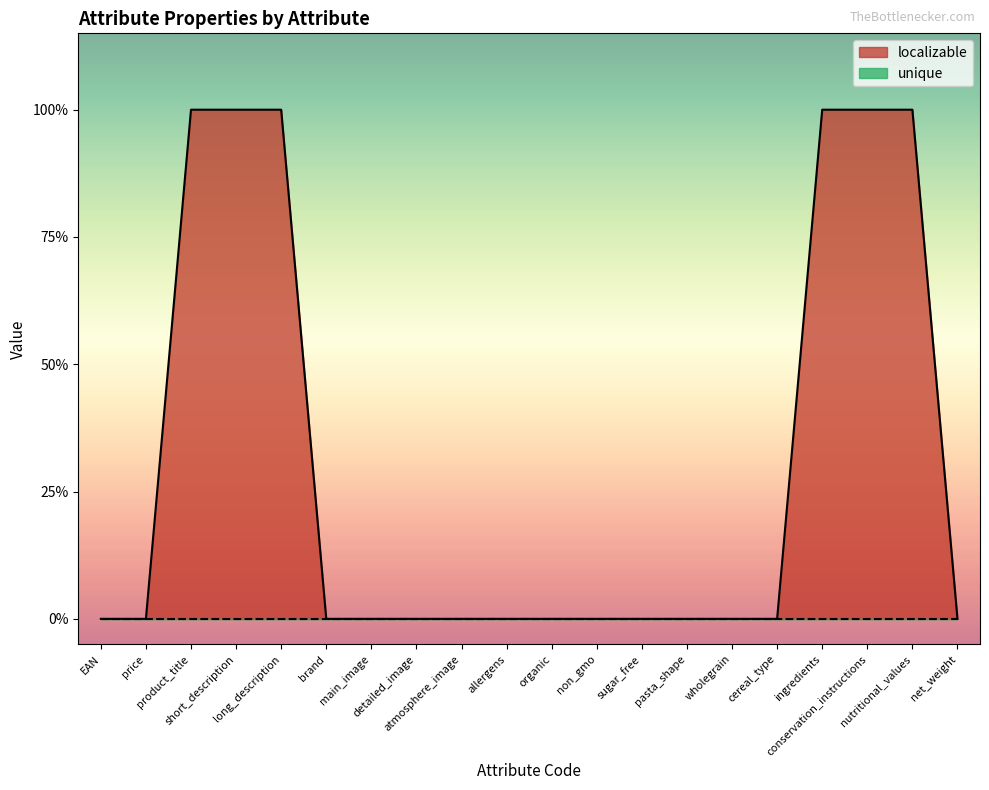

What is the greatest value displayed?

1